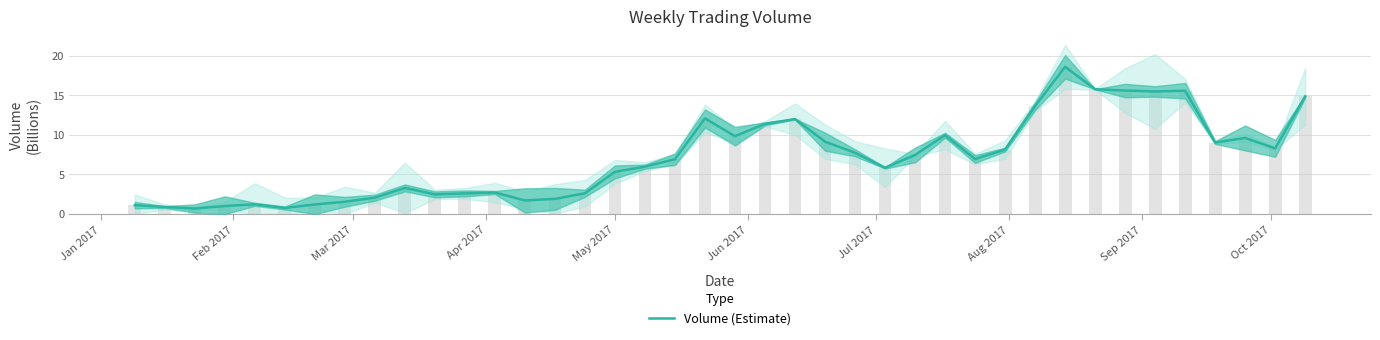

Count the number of data series in this chart.

1